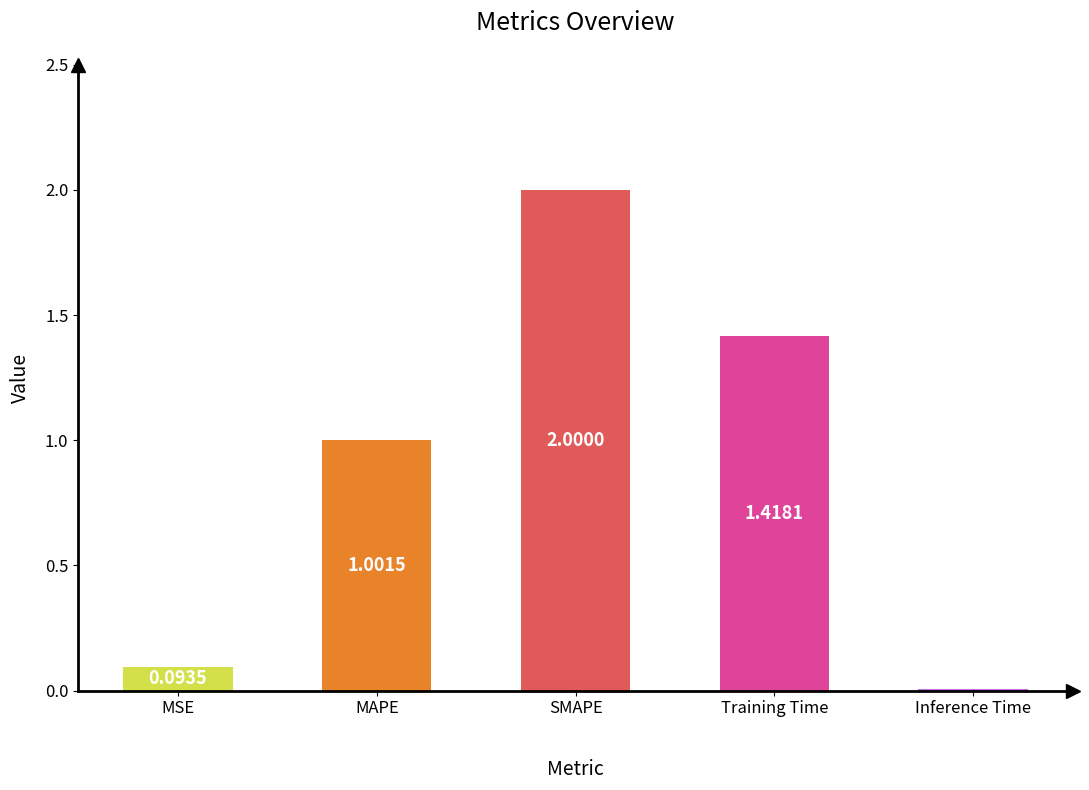

Where is the data nearest to the value 1?

MAPE